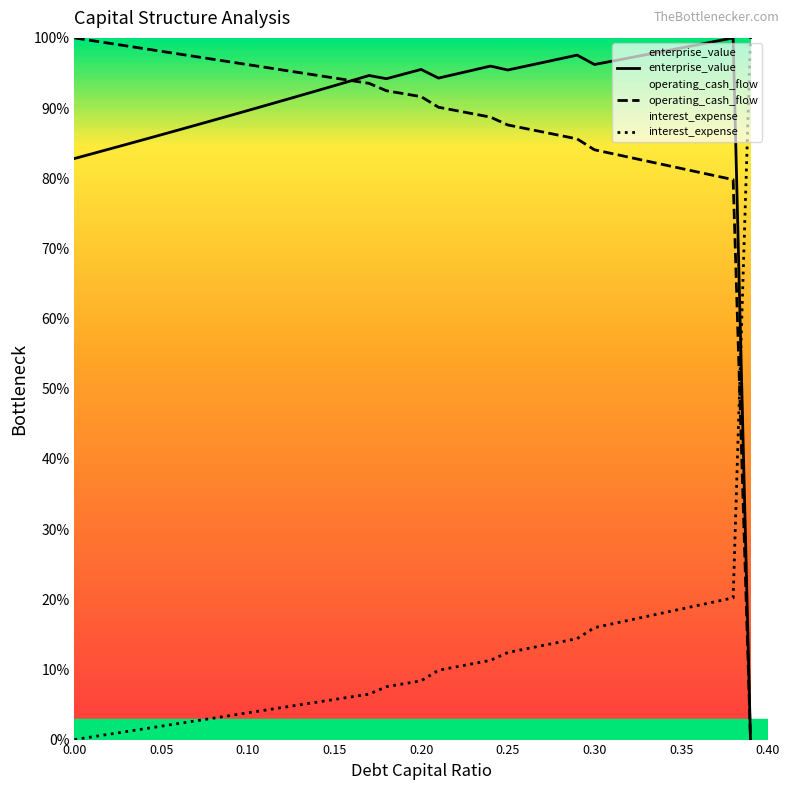

True or false: enterprise_value has more than 0 points higher than both neighbors.

True